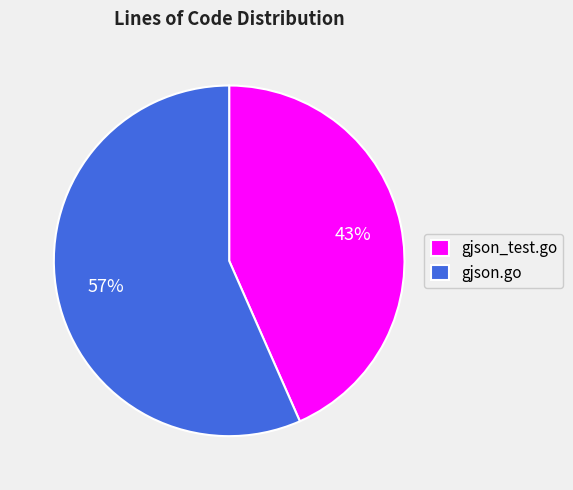

Which slice is the largest?

gjson.go